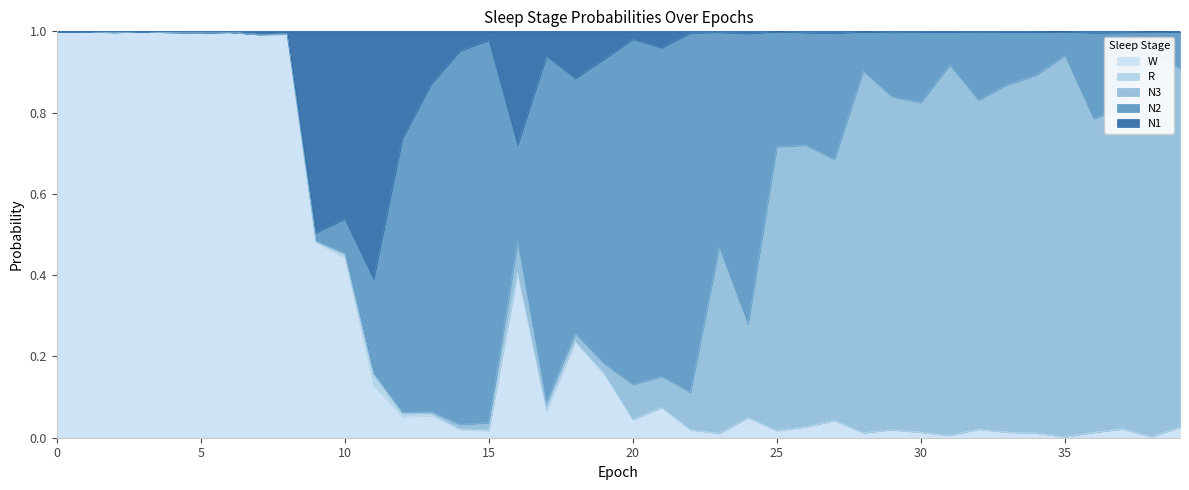

Which series ends up on top after the final intersection of W and N3?

N3